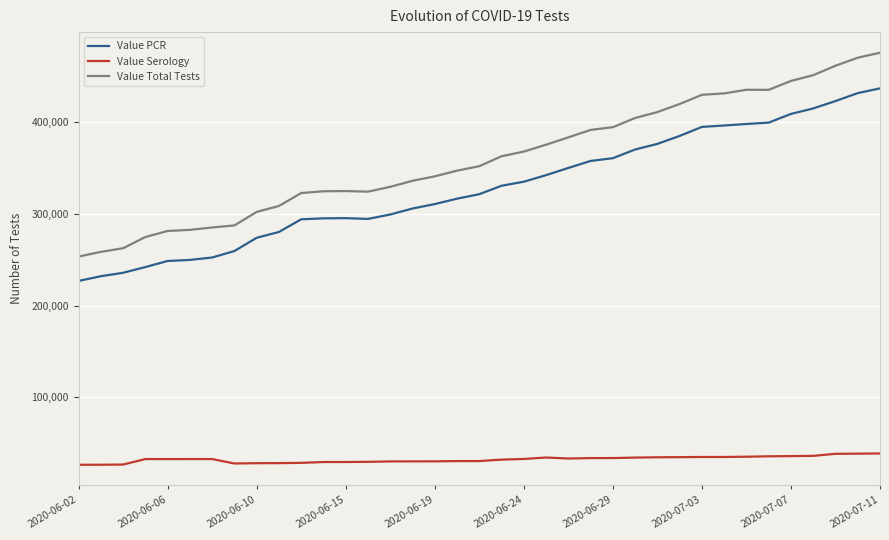

Which series has the largest total across all categories?

Value Total Tests